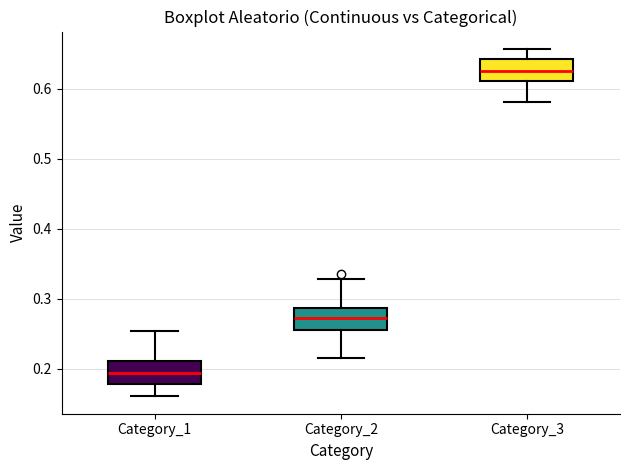

Which box has the lowest median line?

Category_1